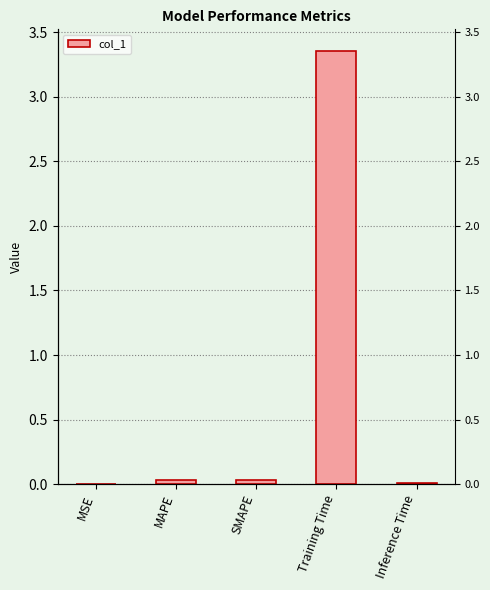

Rank the categories by value from lowest to highest.

MSE, Inference Time, MAPE, SMAPE, Training Time